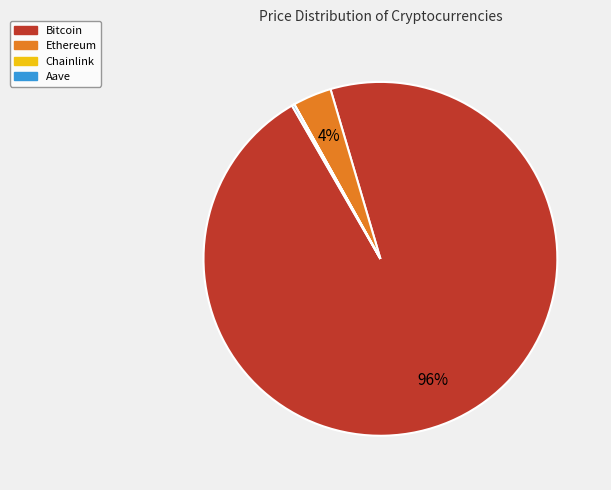

What is the largest slice in the pie chart?

Bitcoin